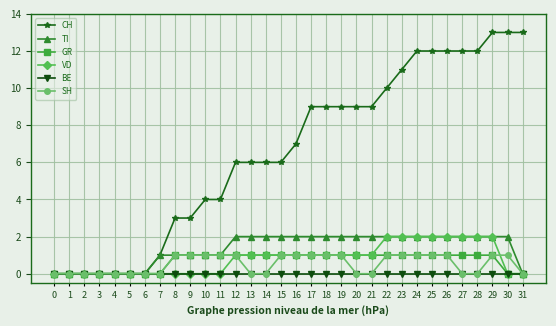

How many lines are shown in the chart?

6